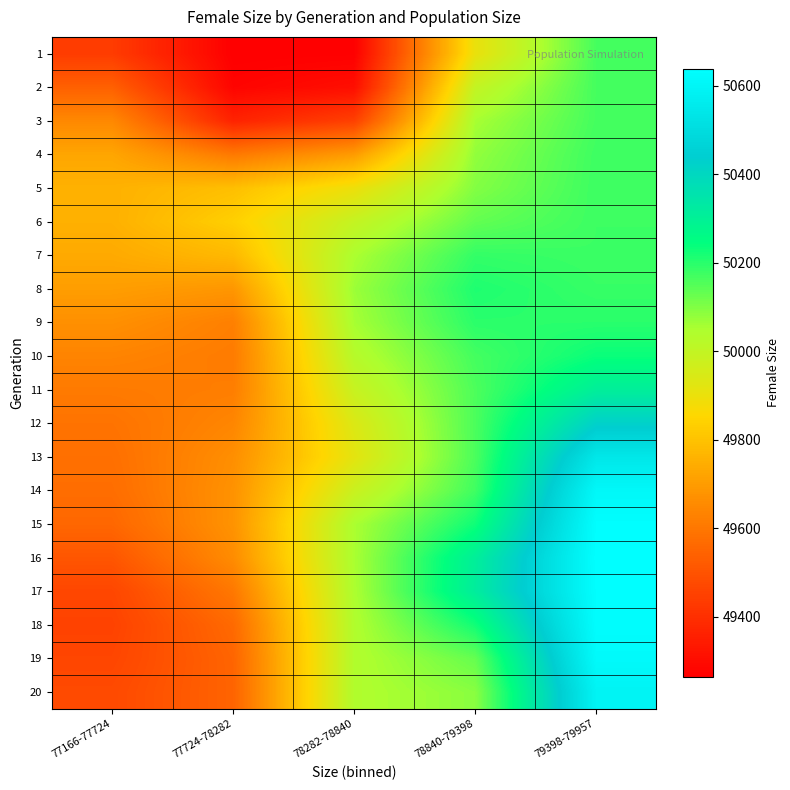

Reading left to right, list all the values displayed in this chart.

1: 77166-77724=49437.8	77724-78282=49264.4	78282-78840=49267.9	78840-79398=49903.1	79398-79957=50166.4
2: 77166-77724=49538.3	77724-78282=49279.6	78282-78840=49307.4	78840-79398=49998.0	79398-79957=50167.1
3: 77166-77724=49649.1	77724-78282=49366.3	78282-78840=49449.4	78840-79398=50055.1	79398-79957=50167.9
4: 77166-77724=49725.9	77724-78282=49607.6	78282-78840=49699.9	78840-79398=50080.1	79398-79957=50175.2
5: 77166-77724=49755.2	77724-78282=49792.6	78282-78840=49895.5	78840-79398=50096.7	79398-79957=50176.8
6: 77166-77724=49753.7	77724-78282=49834.4	78282-78840=49994.3	78840-79398=50132.8	79398-79957=50176.7
7: 77166-77724=49735.7	77724-78282=49776.4	78282-78840=50048.8	78840-79398=50187.3	79398-79957=50177.6
8: 77166-77724=49705.3	77724-78282=49686.0	78282-78840=50069.1	78840-79398=50210.9	79398-79957=50183.0
9: 77166-77724=49668.6	77724-78282=49624.7	78282-78840=50056.0	78840-79398=50196.9	79398-79957=50198.5
10: 77166-77724=49636.7	77724-78282=49613.8	78282-78840=50027.0	78840-79398=50168.2	79398-79957=50234.9
11: 77166-77724=49611.3	77724-78282=49620.4	78282-78840=49987.1	78840-79398=50157.8	79398-79957=50308.5
12: 77166-77724=49591.5	77724-78282=49642.3	78282-78840=49939.2	78840-79398=50159.5	79398-79957=50423.9
13: 77166-77724=49580.9	77724-78282=49665.9	78282-78840=49917.7	78840-79398=50160.1	79398-79957=50541.6
14: 77166-77724=49573.9	77724-78282=49674.8	78282-78840=49981.8	78840-79398=50172.9	79398-79957=50610.8
15: 77166-77724=49556.1	77724-78282=49677.3	78282-78840=50049.9	78840-79398=50228.4	79398-79957=50635.2
16: 77166-77724=49510.5	77724-78282=49658.5	78282-78840=50051.9	78840-79398=50307.0	79398-79957=50638.4
17: 77166-77724=49466.0	77724-78282=49604.5	78282-78840=50047.6	78840-79398=50315.8	79398-79957=50635.4
18: 77166-77724=49454.9	77724-78282=49563.5	78282-78840=50039.9	78840-79398=50225.8	79398-79957=50631.2
19: 77166-77724=49463.7	77724-78282=49549.8	78282-78840=50037.3	78840-79398=50130.4	79398-79957=50619.7
20: 77166-77724=49476.0	77724-78282=49547.5	78282-78840=50039.3	78840-79398=50090.4	79398-79957=50591.3